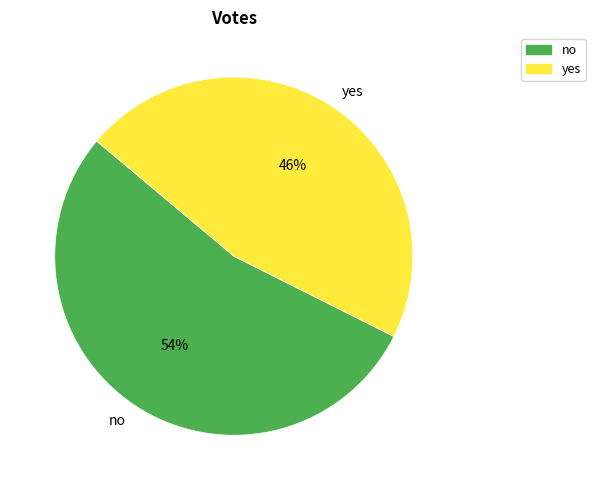

To the nearest percent, what percentage of the pie is yes?

46%